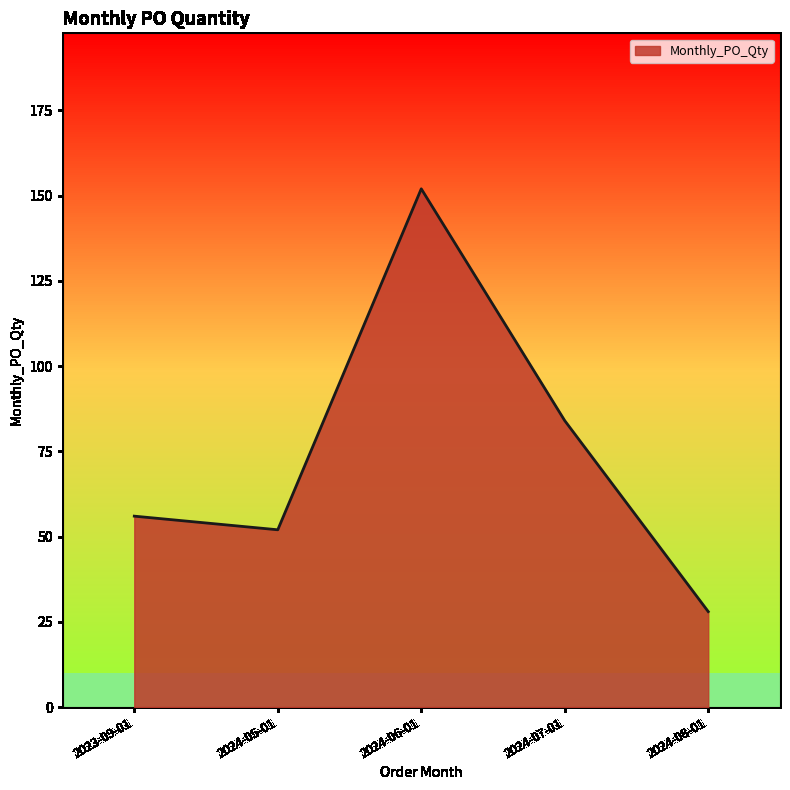

How many lines are shown in the chart?

1